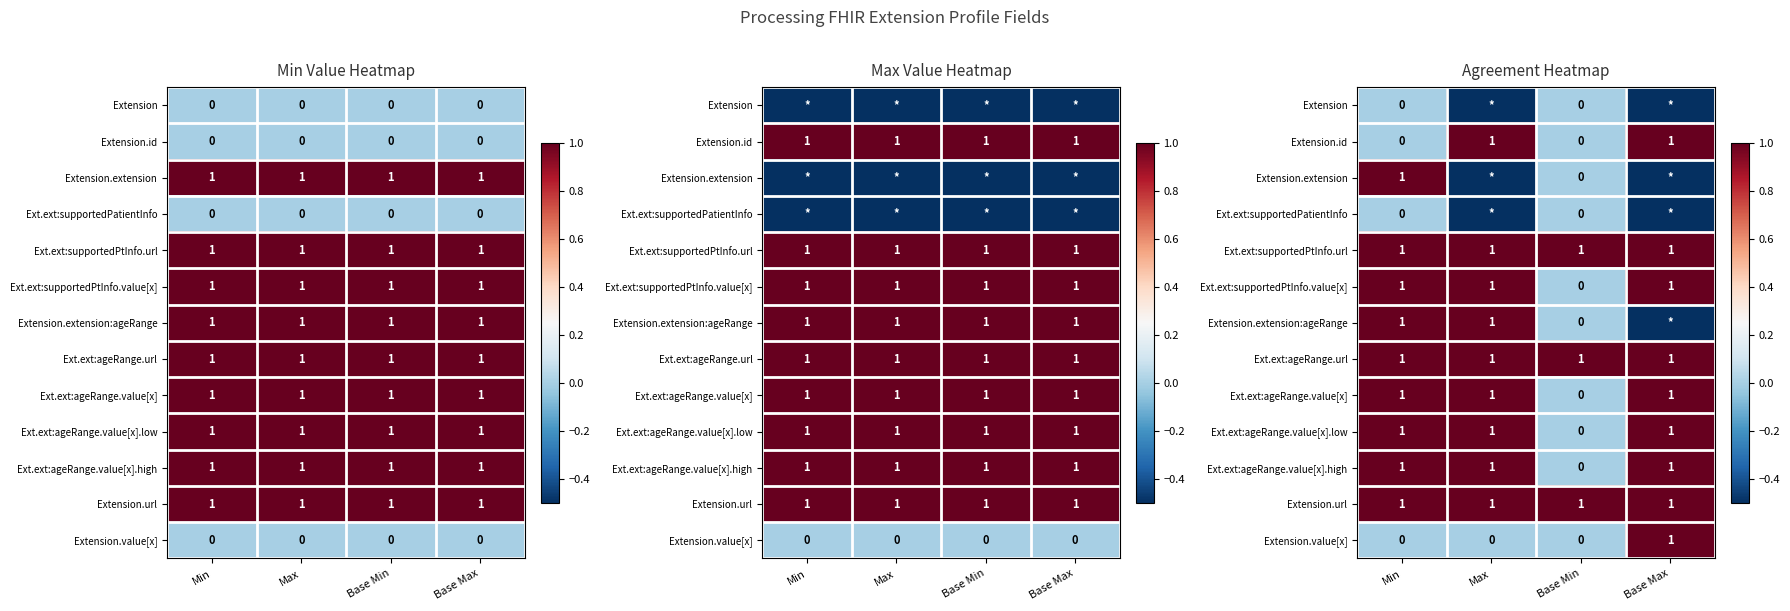

Where is Extension.value[x] nearest to the value 0?

Min